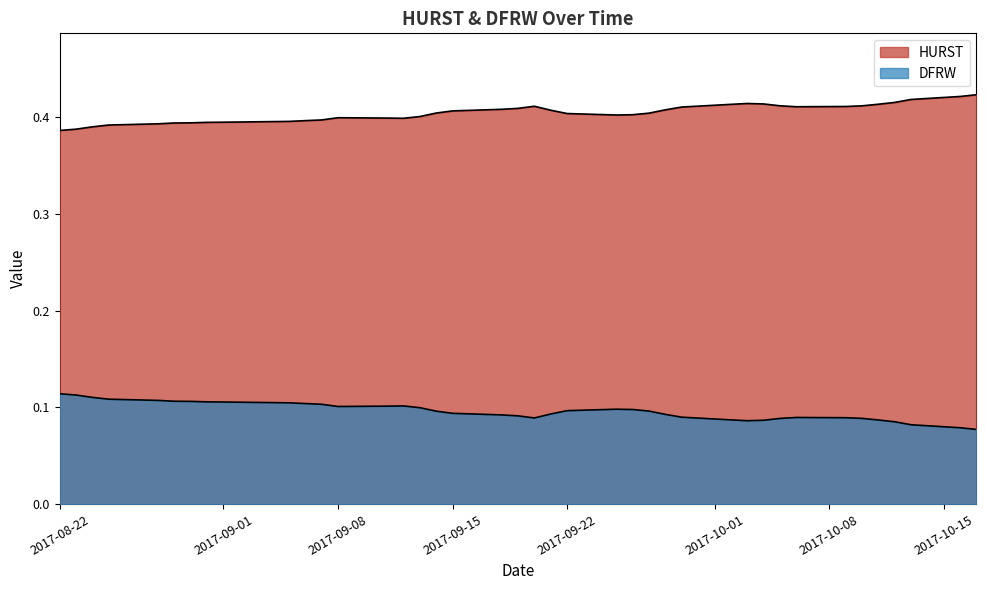

Reading right to left, extract all data points from this chart.

HURST: 2017-10-17=0.4	2017-10-16=0.4	2017-10-13=0.4	2017-10-12=0.4	2017-10-11=0.4	2017-10-10=0.4	2017-10-09=0.4	2017-10-06=0.4	2017-10-05=0.4	2017-10-04=0.4	2017-10-03=0.4	2017-10-02=0.4	2017-09-29=0.4	2017-09-28=0.4	2017-09-27=0.4	2017-09-26=0.4	2017-09-25=0.4	2017-09-22=0.4	2017-09-21=0.4	2017-09-20=0.4	2017-09-19=0.4	2017-09-18=0.4	2017-09-15=0.4	2017-09-14=0.4	2017-09-13=0.4	2017-09-12=0.4	2017-09-11=0.4	2017-09-08=0.4	2017-09-07=0.4	2017-09-06=0.4	2017-09-05=0.4	2017-09-01=0.4	2017-08-31=0.4	2017-08-30=0.4	2017-08-29=0.4	2017-08-28=0.4	2017-08-25=0.4	2017-08-24=0.4	2017-08-23=0.4	2017-08-22=0.4
DFRW: 2017-10-17=0.1	2017-10-16=0.1	2017-10-13=0.1	2017-10-12=0.1	2017-10-11=0.1	2017-10-10=0.1	2017-10-09=0.1	2017-10-06=0.1	2017-10-05=0.1	2017-10-04=0.1	2017-10-03=0.1	2017-10-02=0.1	2017-09-29=0.1	2017-09-28=0.1	2017-09-27=0.1	2017-09-26=0.1	2017-09-25=0.1	2017-09-22=0.1	2017-09-21=0.1	2017-09-20=0.1	2017-09-19=0.1	2017-09-18=0.1	2017-09-15=0.1	2017-09-14=0.1	2017-09-13=0.1	2017-09-12=0.1	2017-09-11=0.1	2017-09-08=0.1	2017-09-07=0.1	2017-09-06=0.1	2017-09-05=0.1	2017-09-01=0.1	2017-08-31=0.1	2017-08-30=0.1	2017-08-29=0.1	2017-08-28=0.1	2017-08-25=0.1	2017-08-24=0.1	2017-08-23=0.1	2017-08-22=0.1